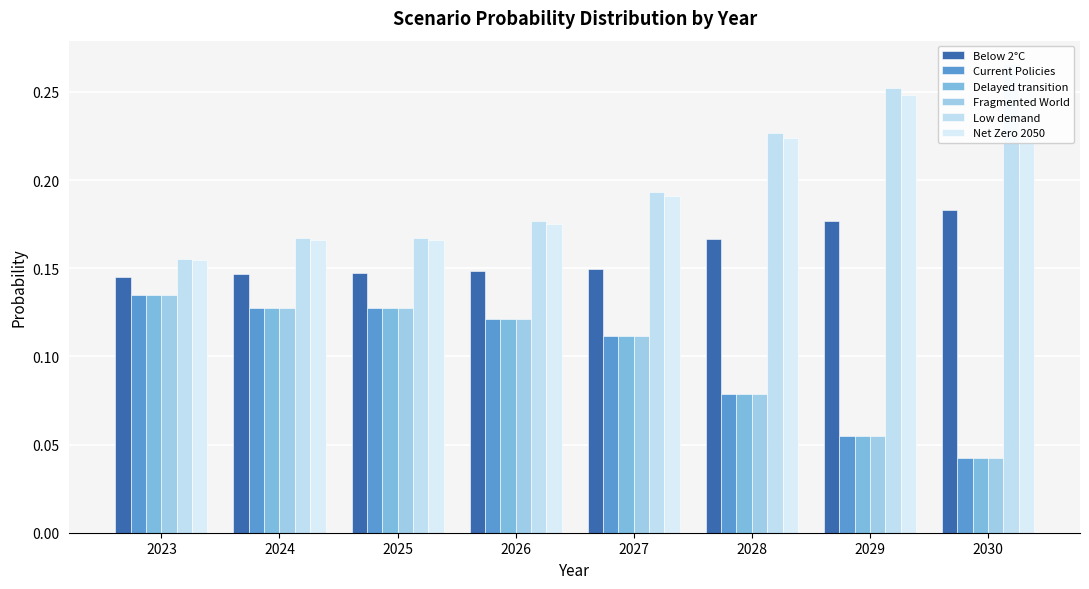

What is the difference between the highest and lowest values at 2030?

0.2